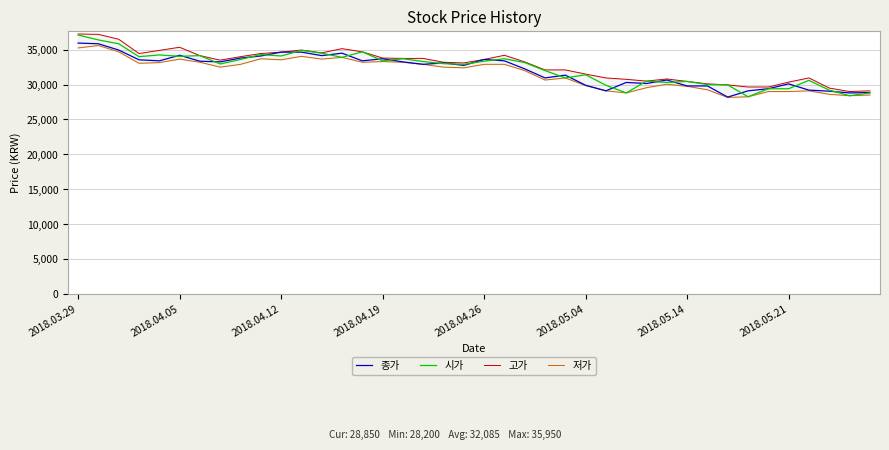

How many distinct data groups are displayed?

4